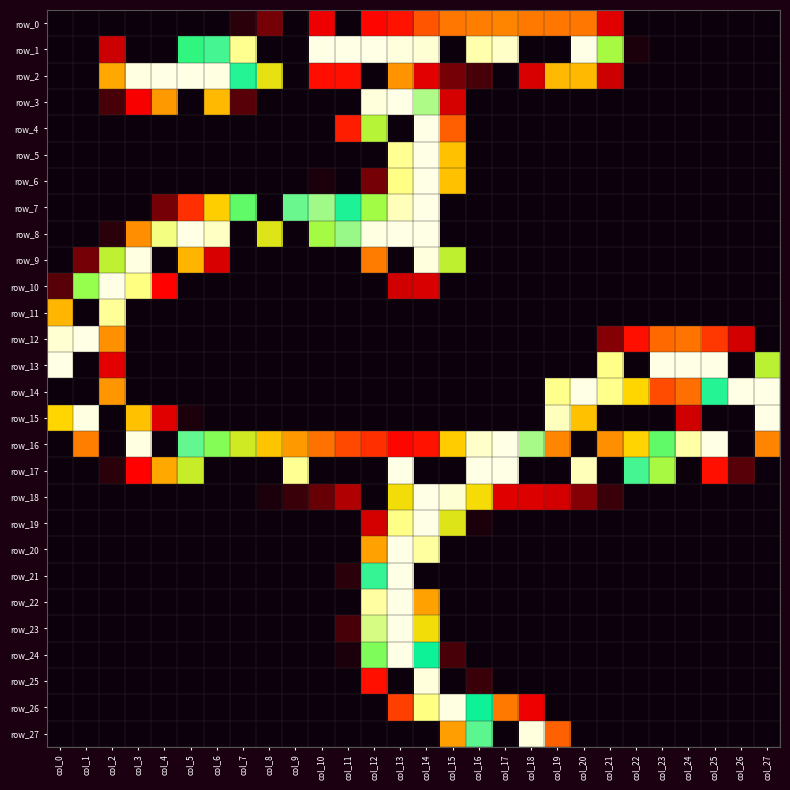

What is the sum of the row_7 values at col_27 and col_5?

64